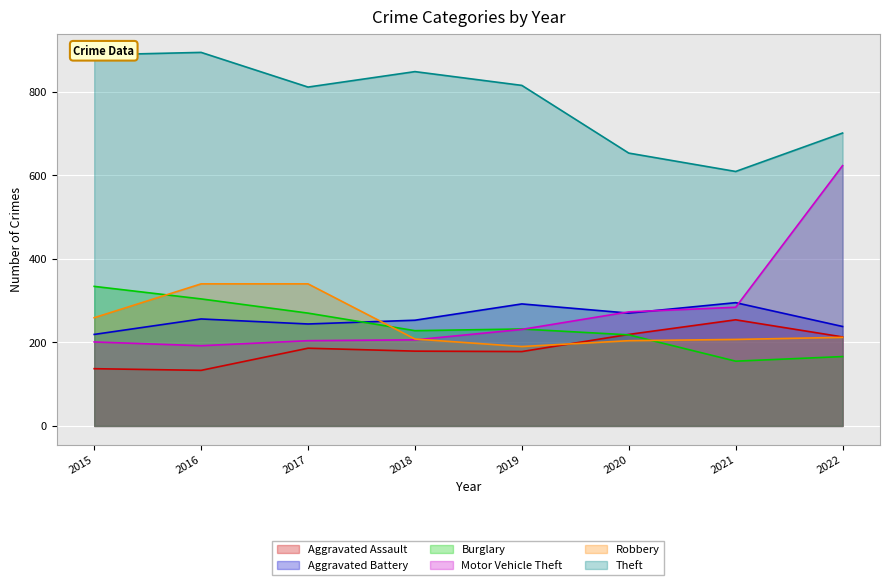

What is the value of the Aggravated Battery point at the 5th from the left?

292